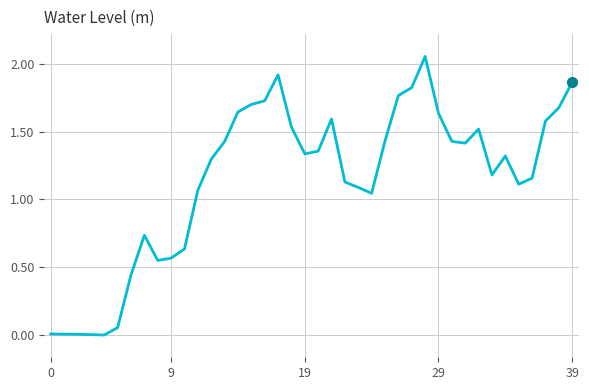

How many lines are shown in the chart?

1